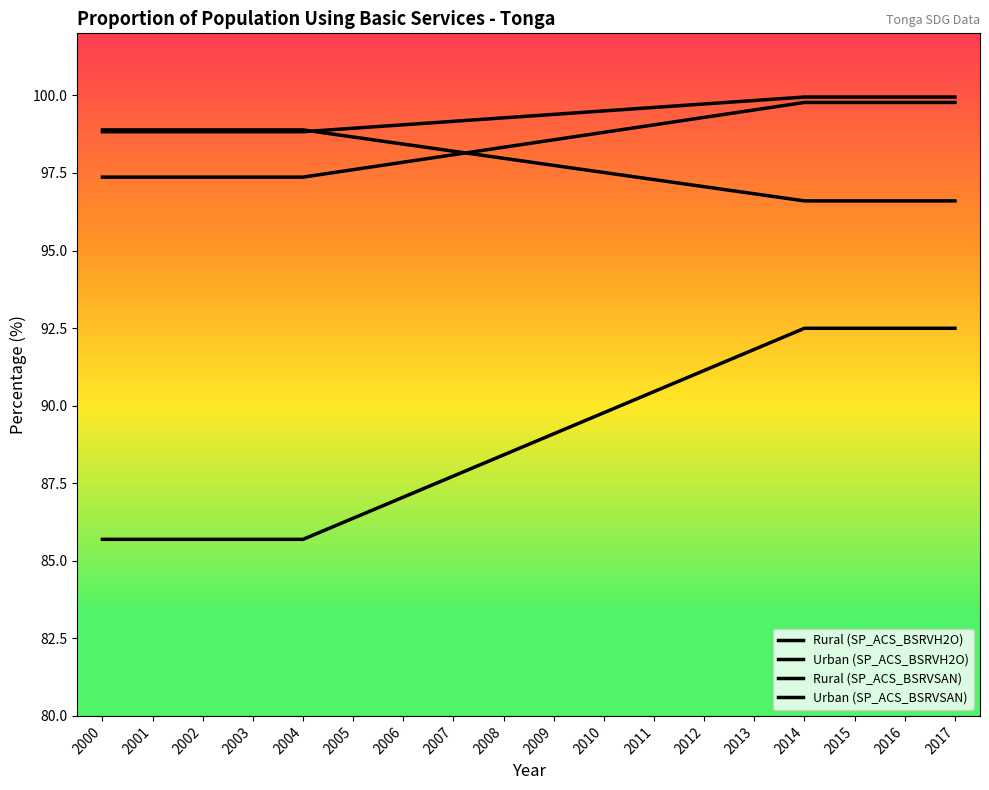

What is the average value of the Urban (SP_ACS_BSRVSAN) series?

97.8